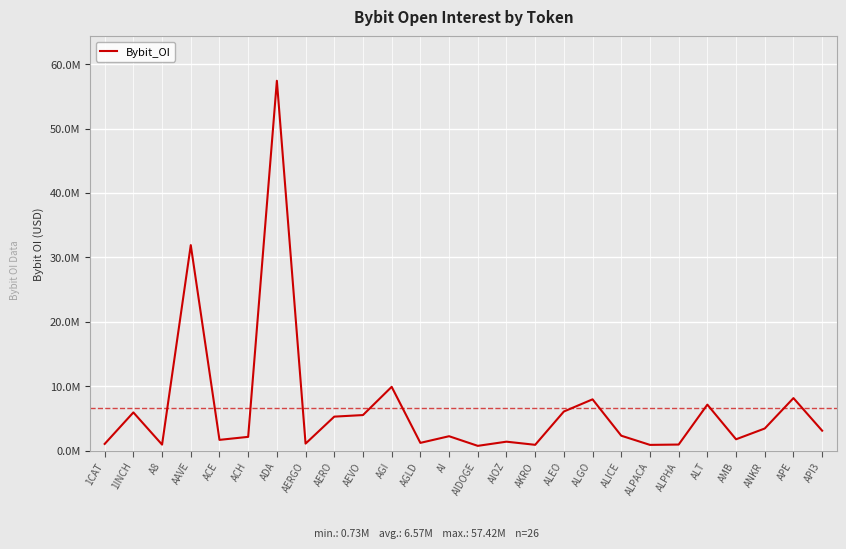

What is the smallest value displayed?

730280